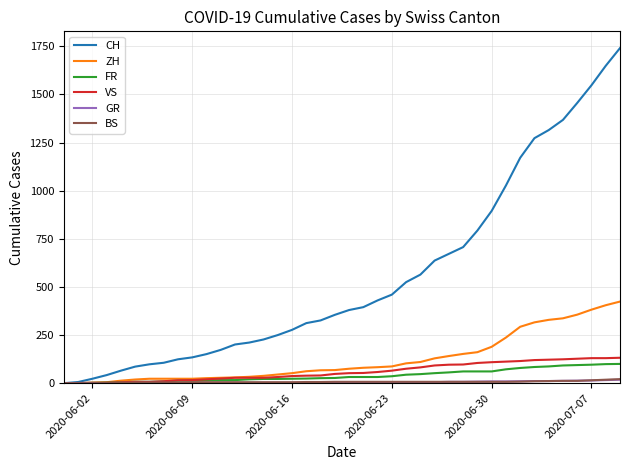

What is the greatest value displayed?

1741